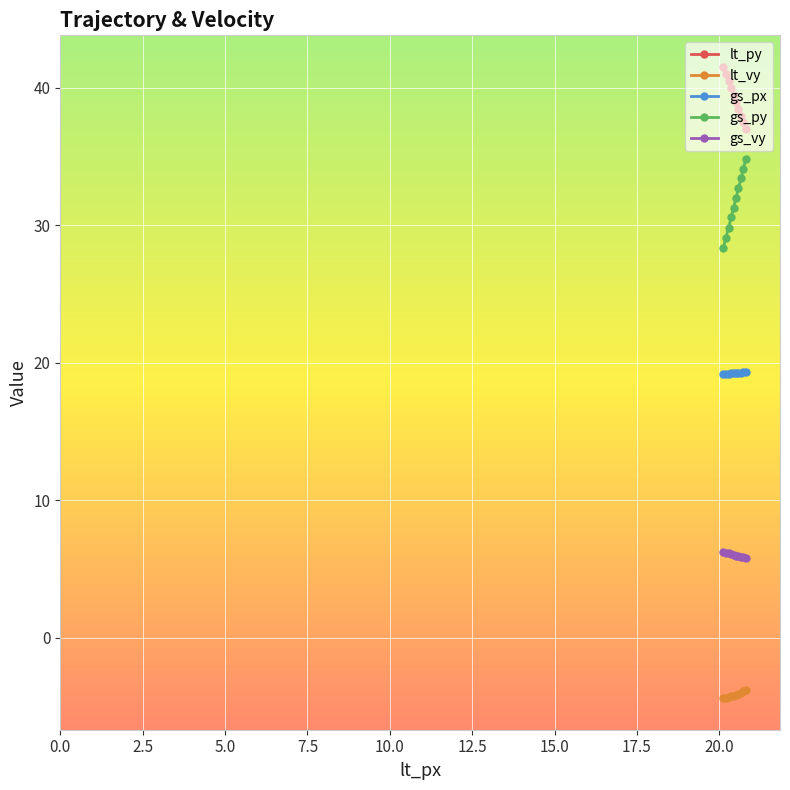

What is the maximum value shown in the chart?

41.5